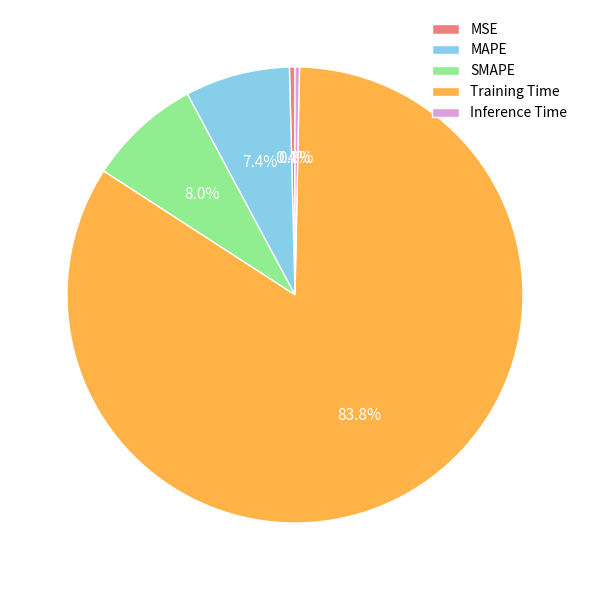

Is the sum of MAPE and Inference Time greater than half?

No